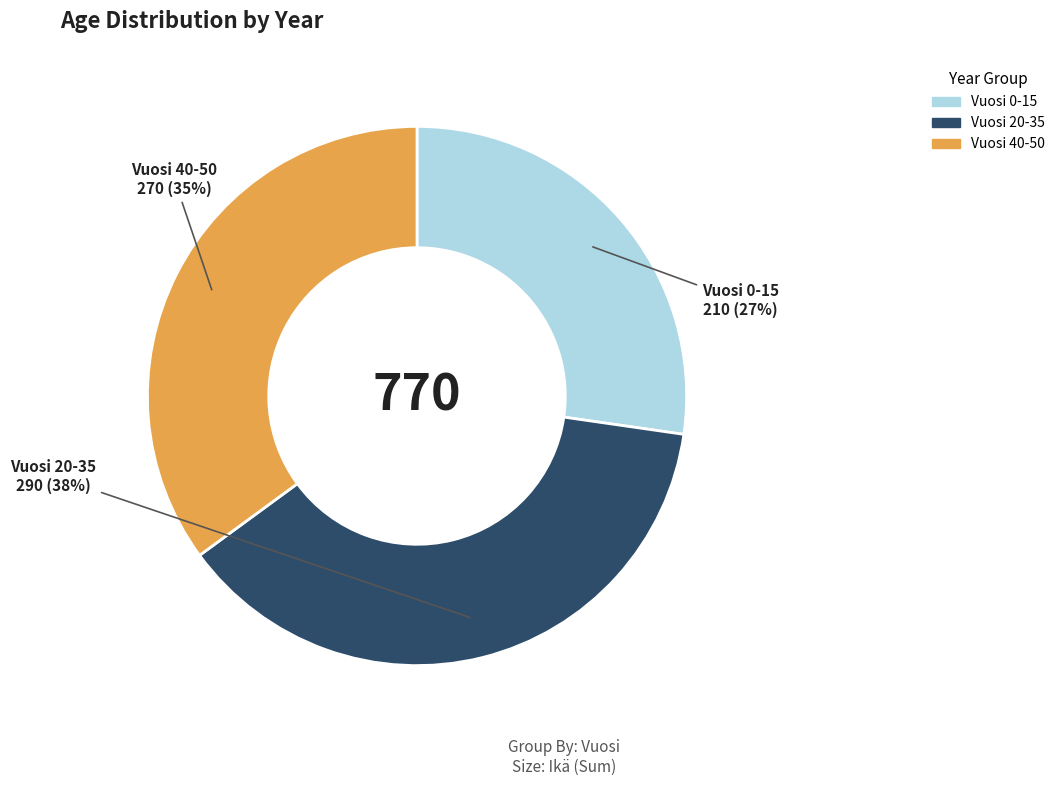

True or false: Vuosi 0-15 accounts for 27% of the total.

True